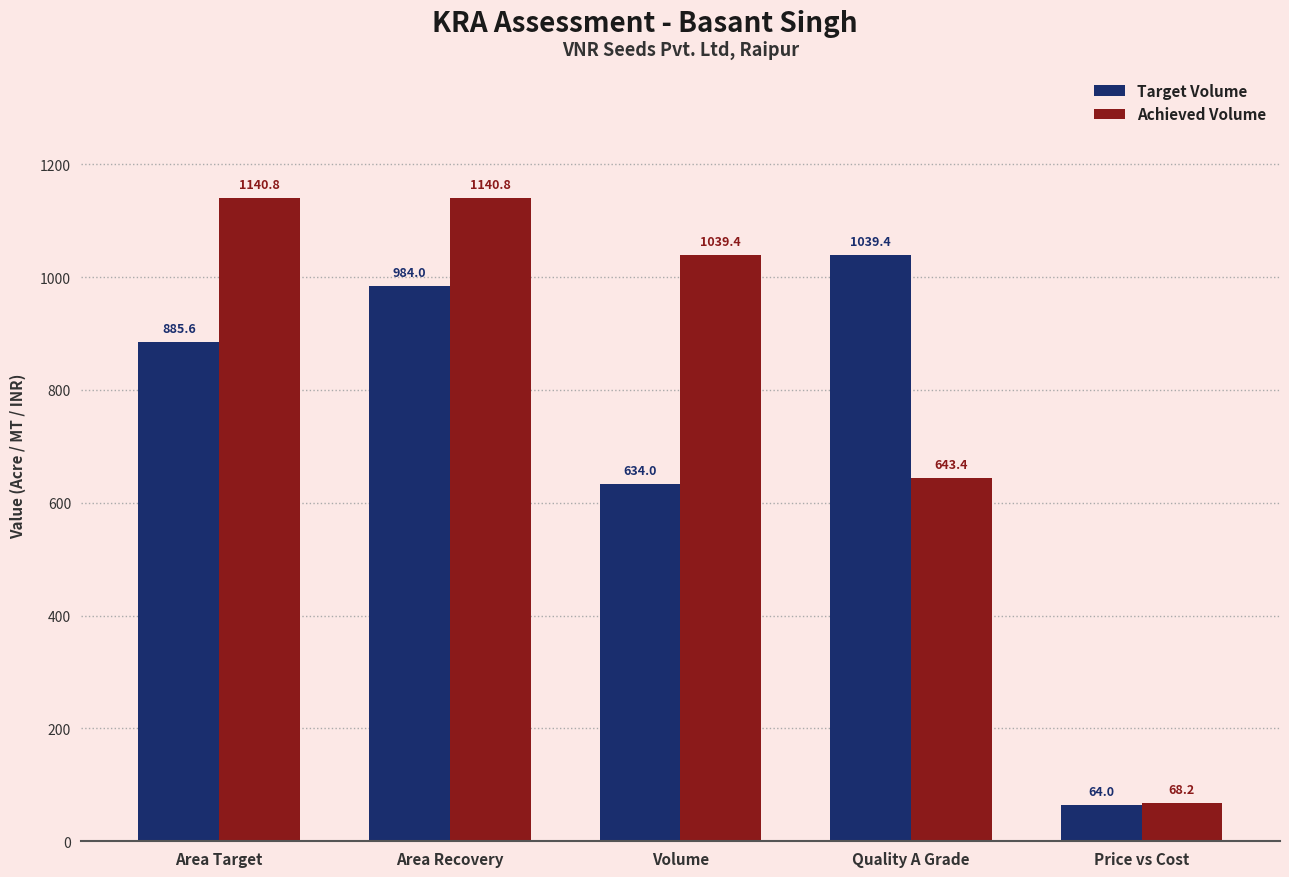

Which label corresponds to the smallest value in the chart?

Price vs Cost